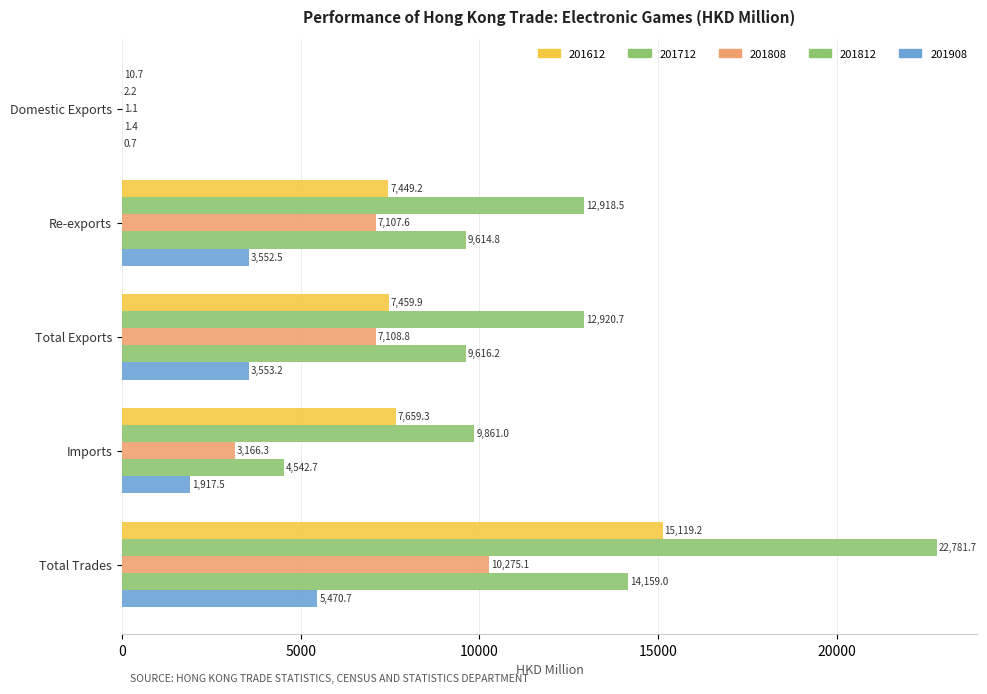

How many data points in 201808 are above 7107?

3